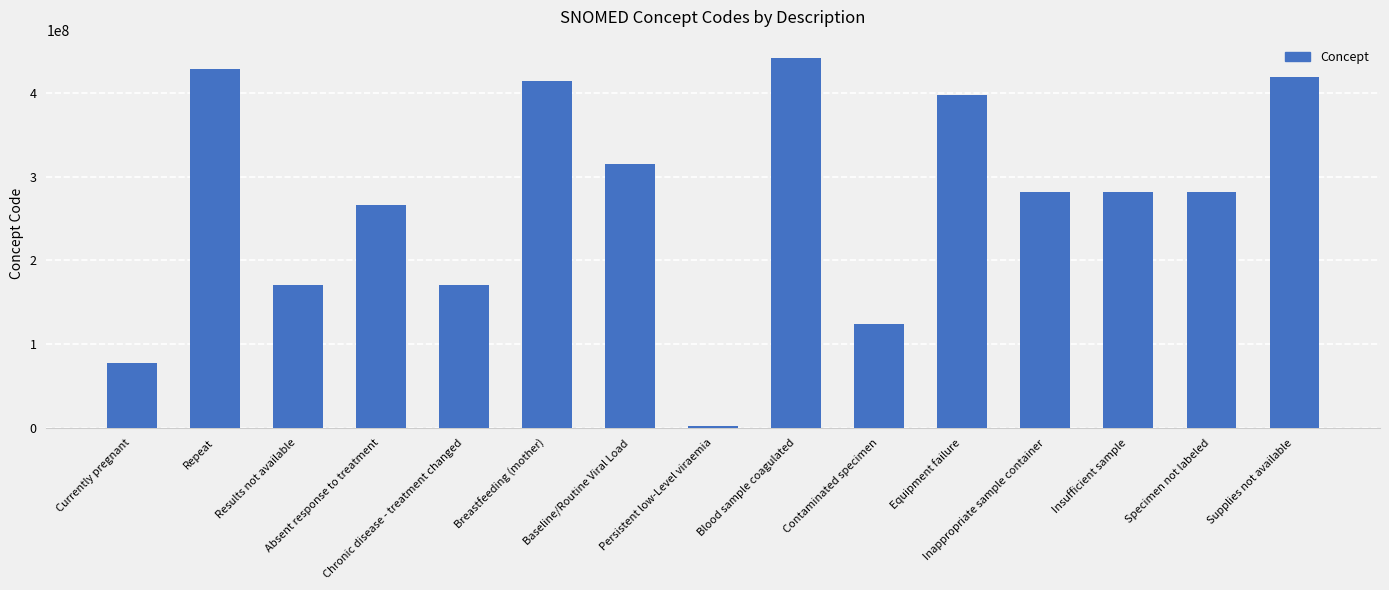

What is the difference between the maximum and minimum values?

438982004